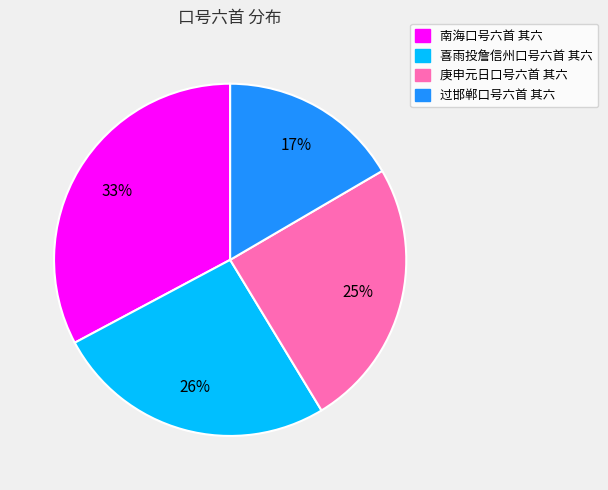

To the nearest percent, what is the difference between the largest and smallest slice percentages?

16%